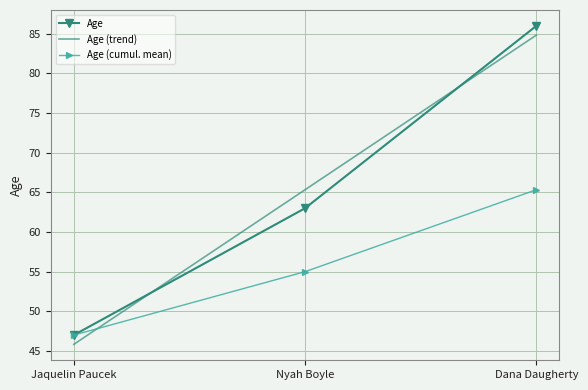

What is the ratio of the value at Dana Daugherty to the value at Jaquelin Paucek?

1.8